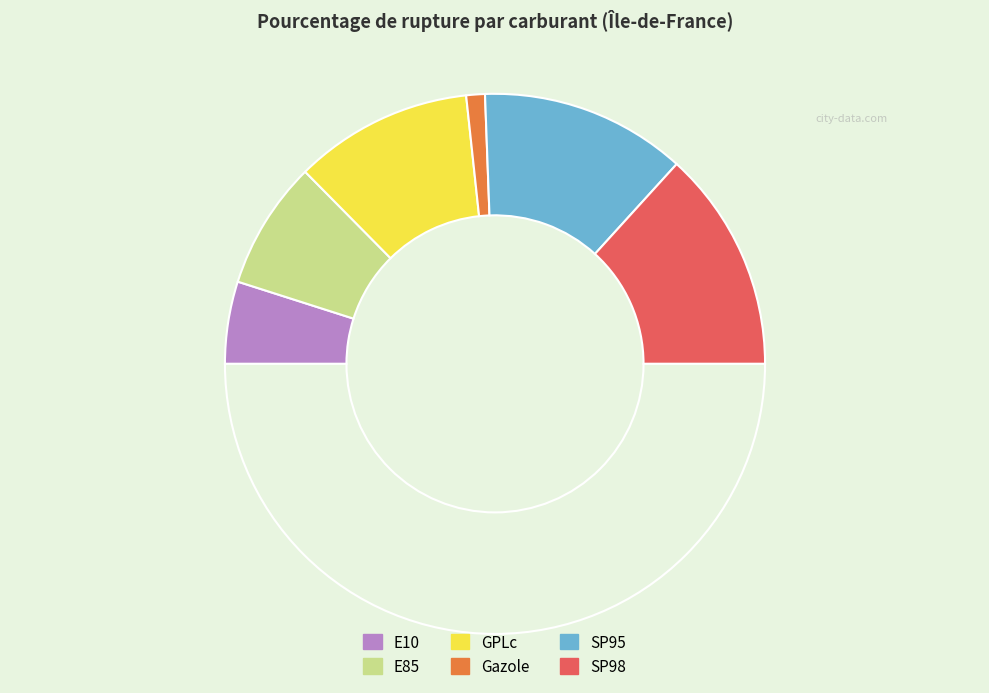

To the nearest percent, what is the average slice percentage?

17%